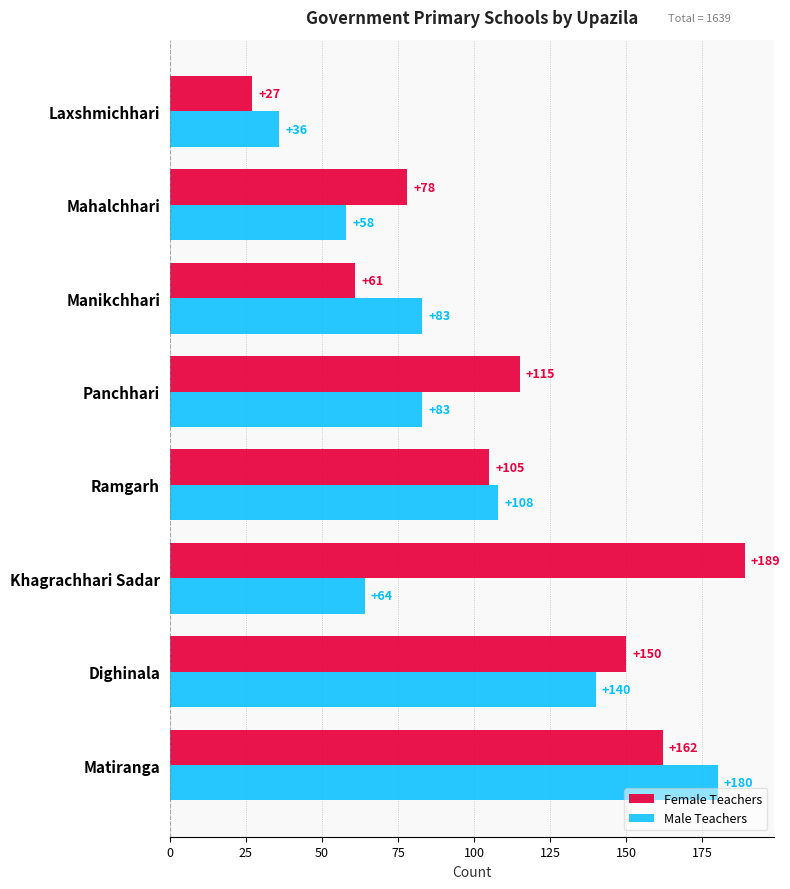

List the series in order of their peak value, lowest first.

Male Teachers, Female Teachers